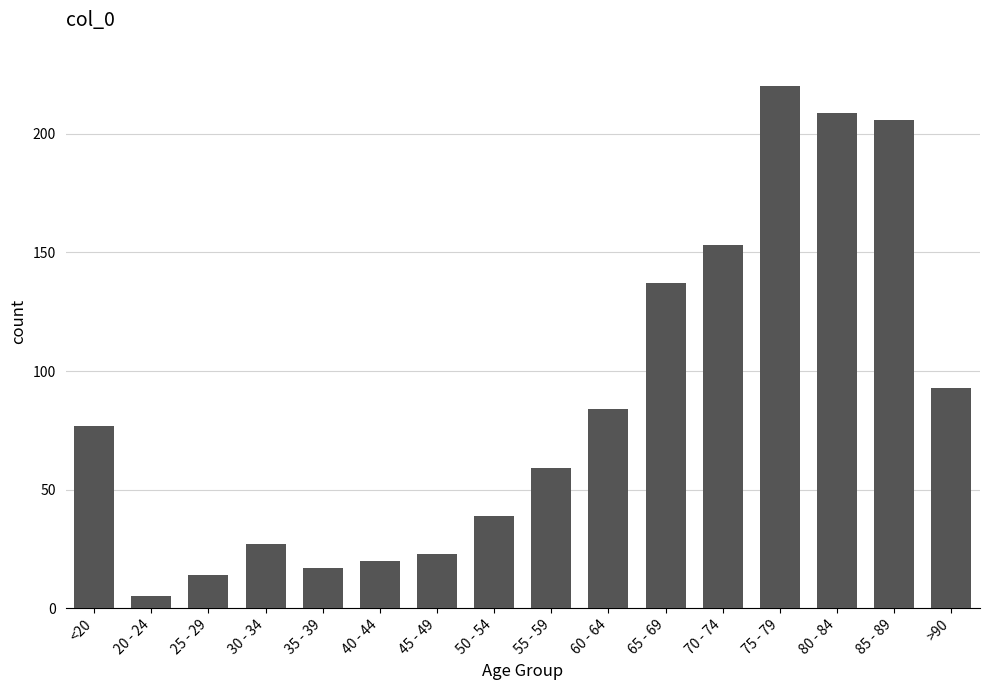

At which label is the value closest to 112?

>90